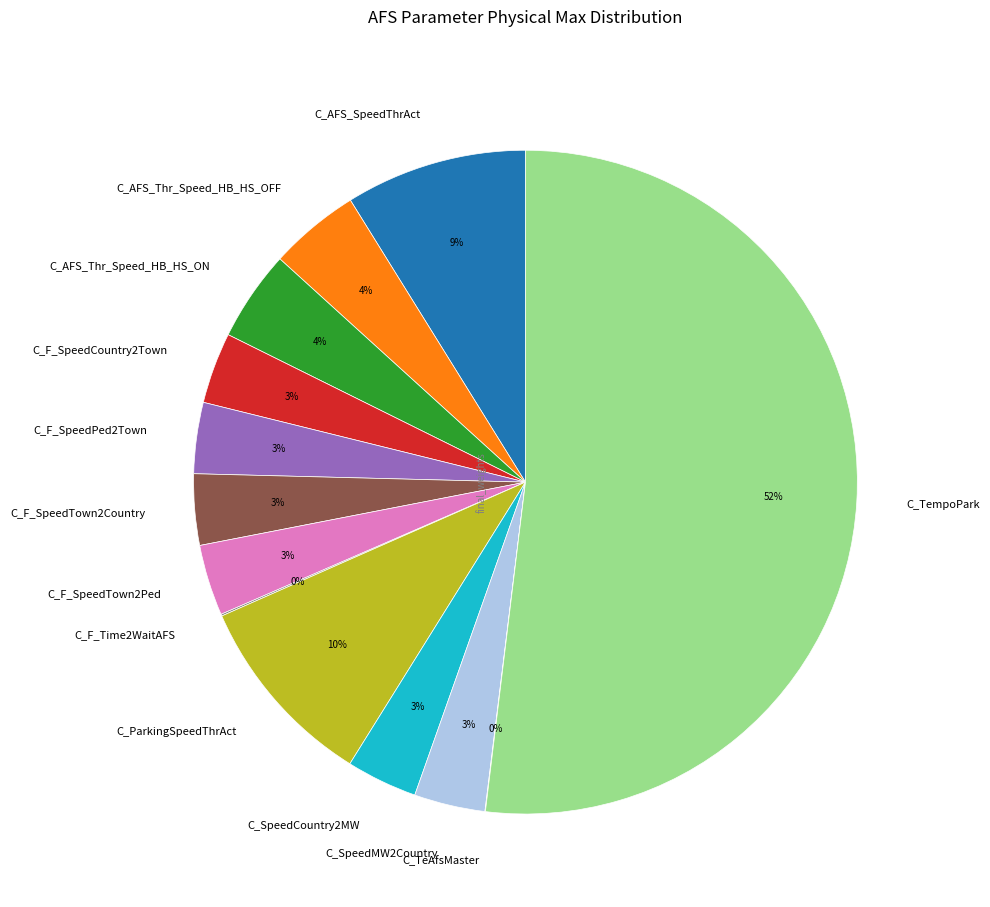

Is there a majority slice in this chart?

Yes